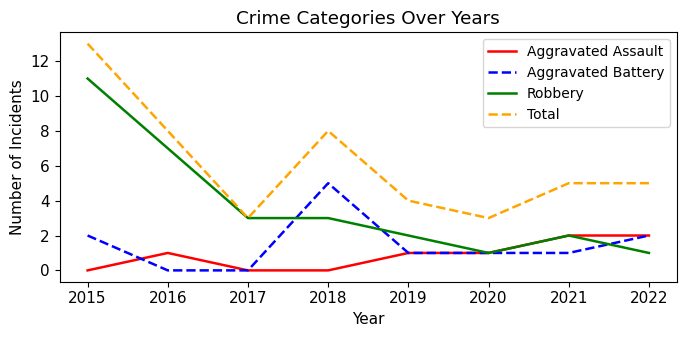

Rank the series at 2015 from lowest to highest value.

Aggravated Assault, Aggravated Battery, Robbery, Total